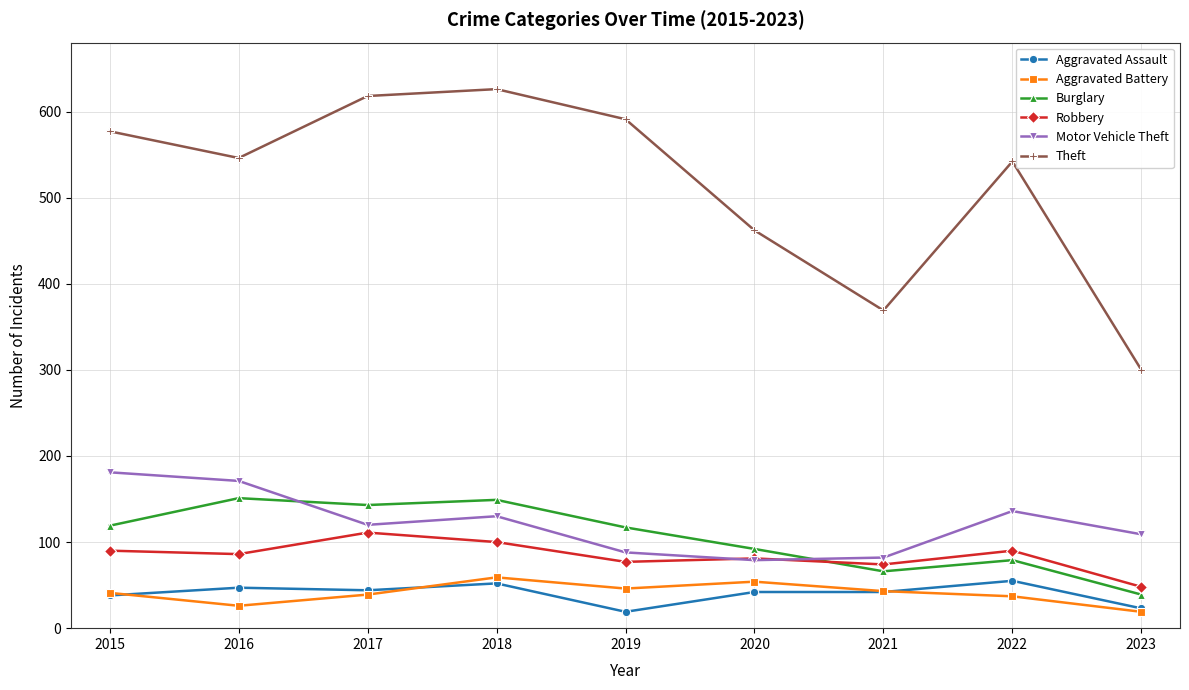

At how many categories does at least one series exceed 537?

6